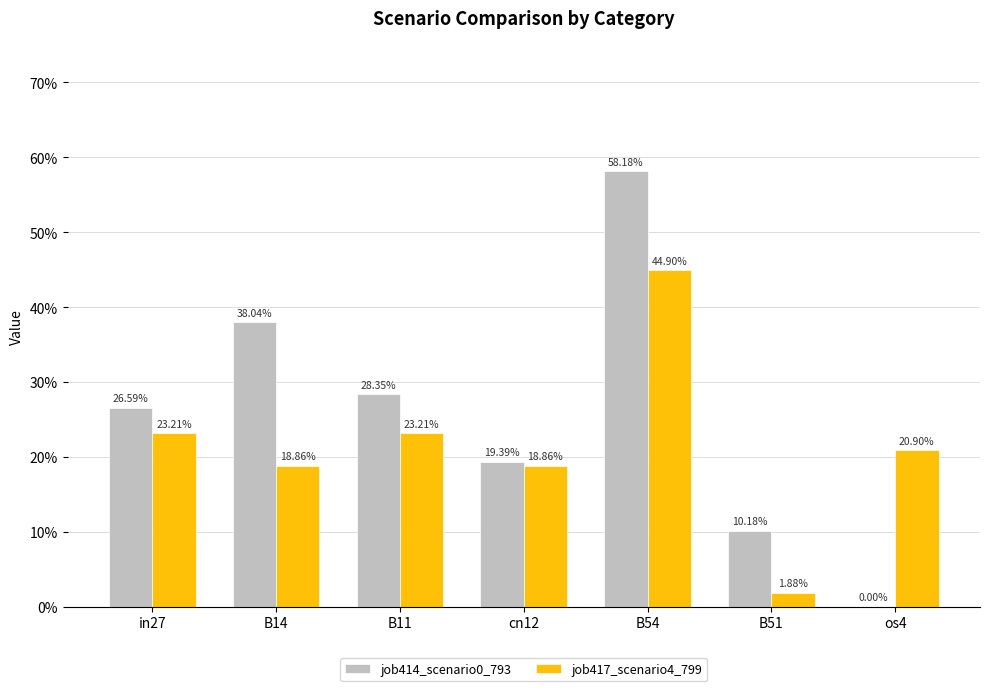

Does the chart contain stacked bars?

No